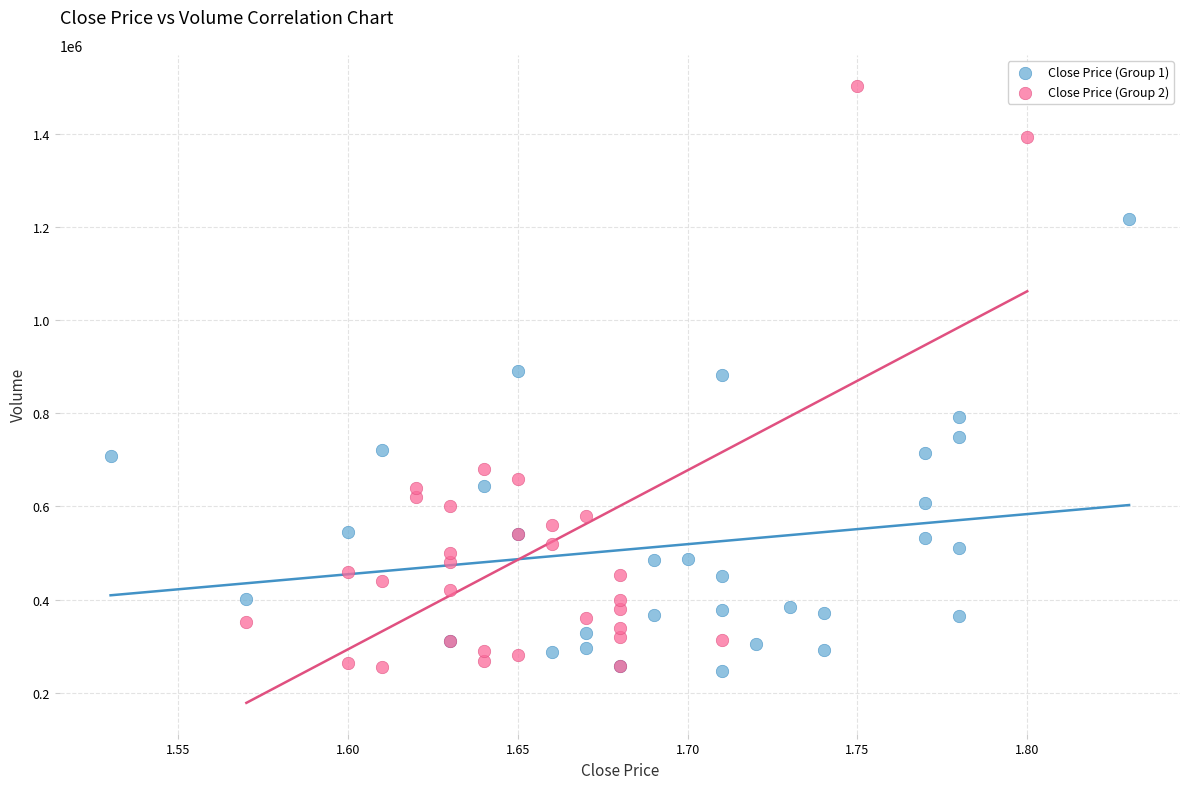

Which series has the largest Y range (max minus min)?

Close Price (Group 2)